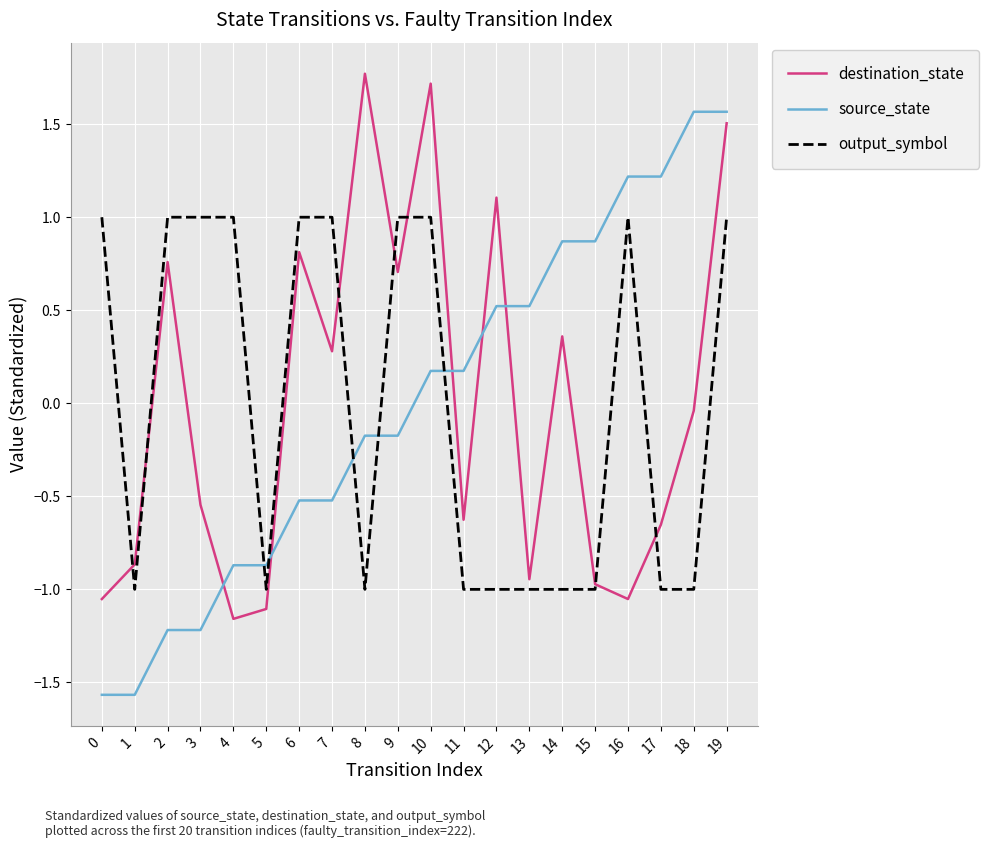

At which label does destination_state first exceed 0?

2